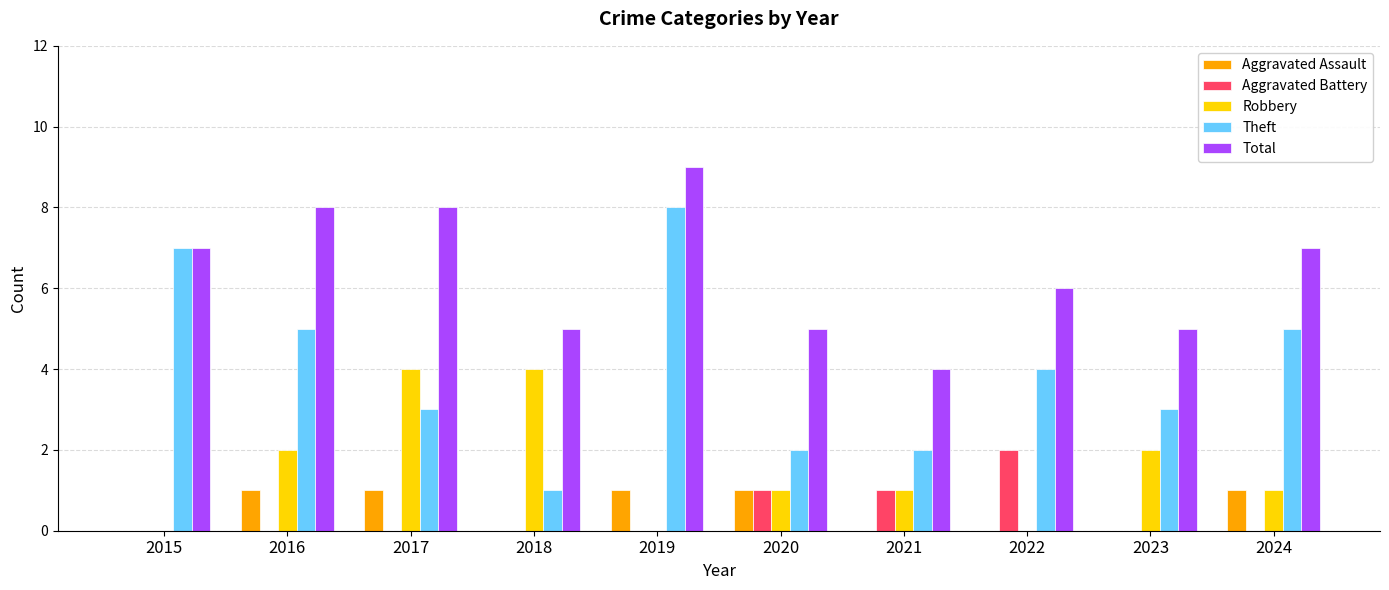

How many data points does each series have?

10